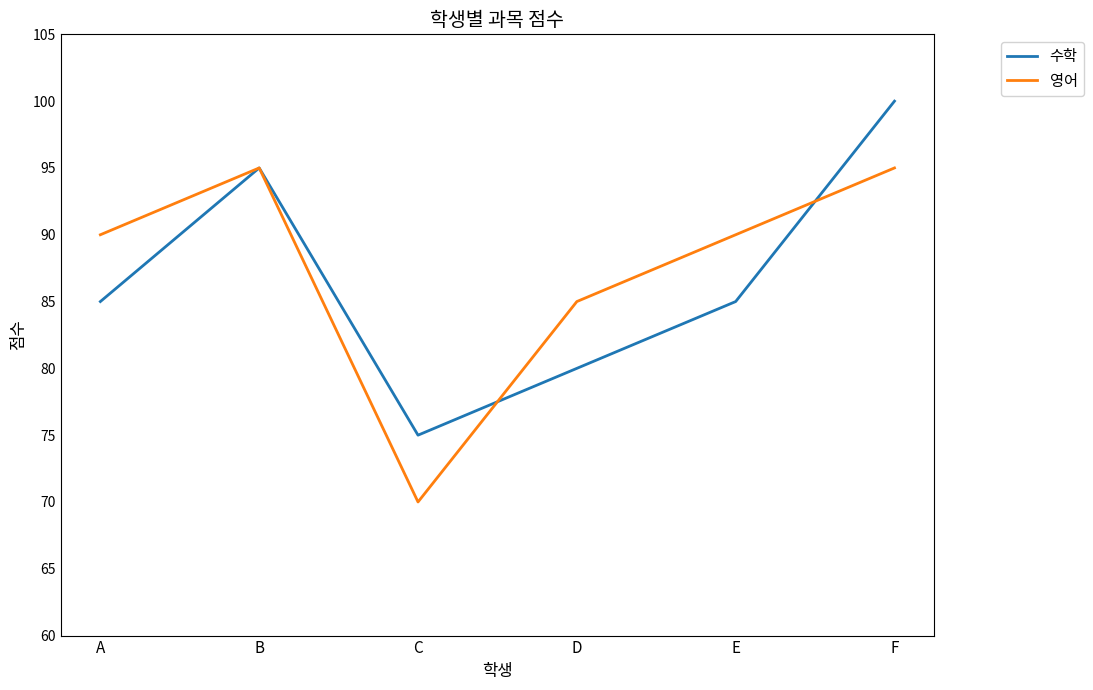

What value does the 수학 series have at B, to the nearest 5?

95